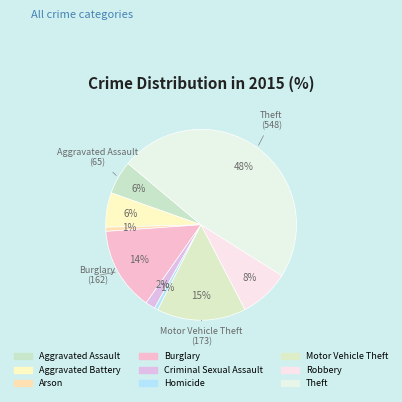

How many segments does this pie chart have?

9